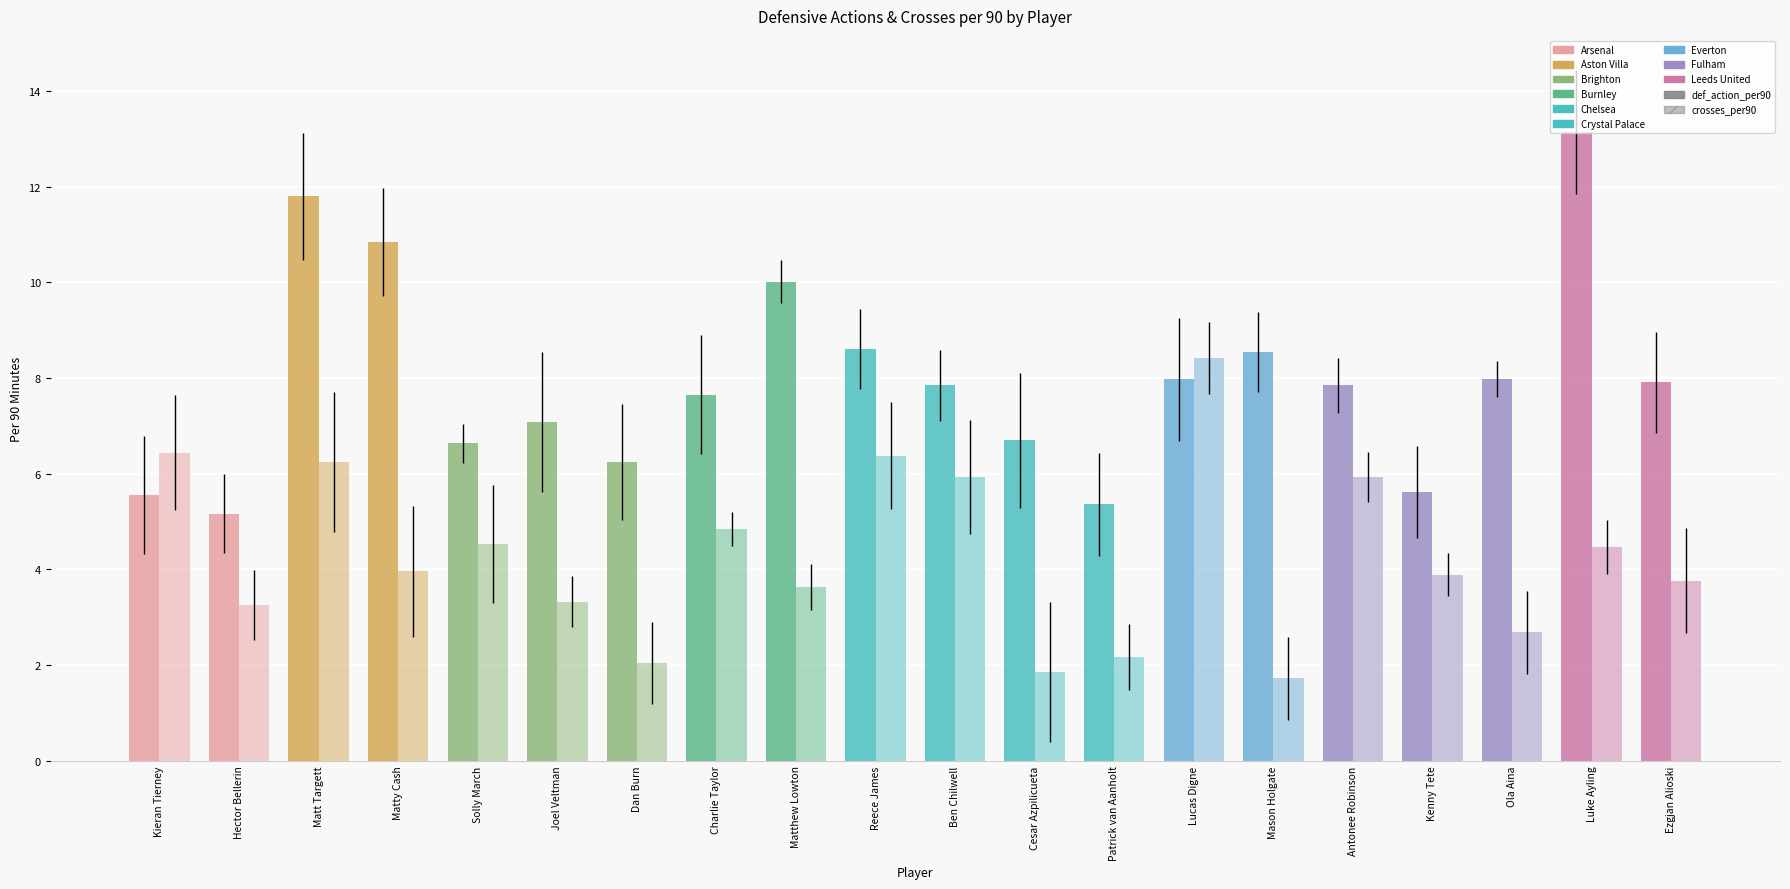

Count the number of data series in this chart.

2